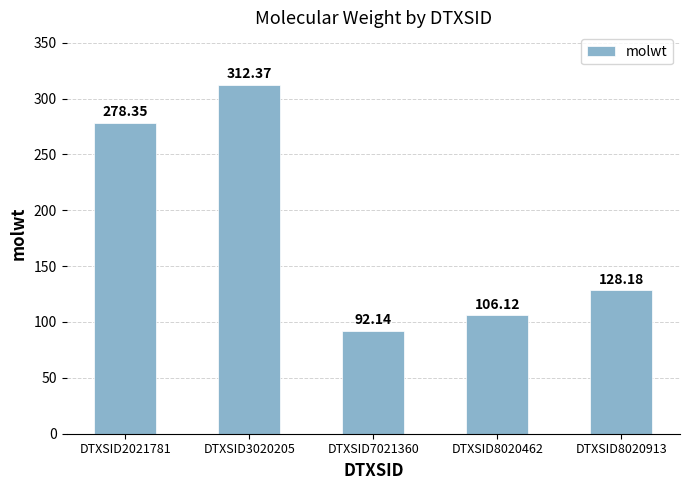

What is the value of the 4th bar from the left?

106.1